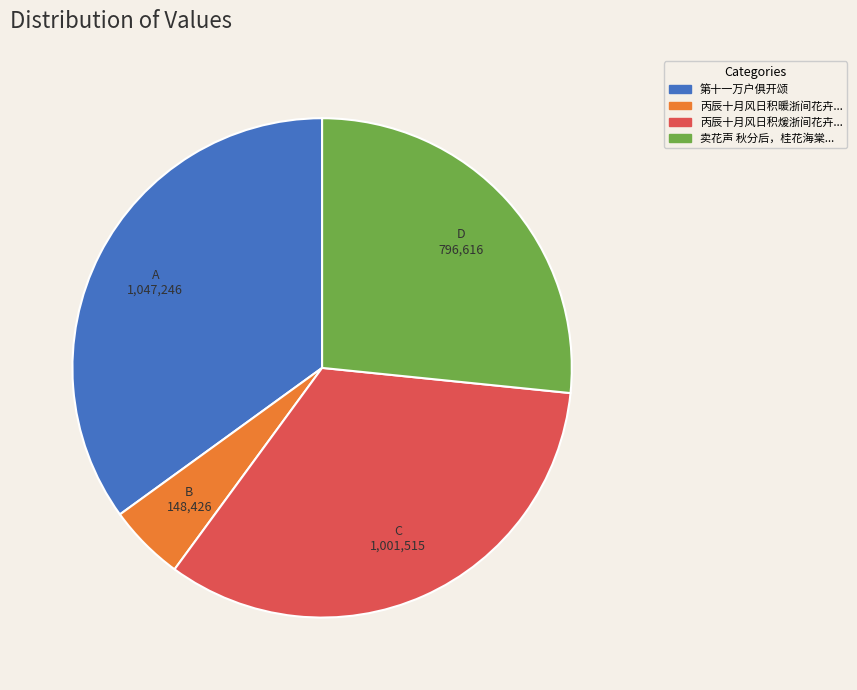

Is there a majority slice in this chart?

No